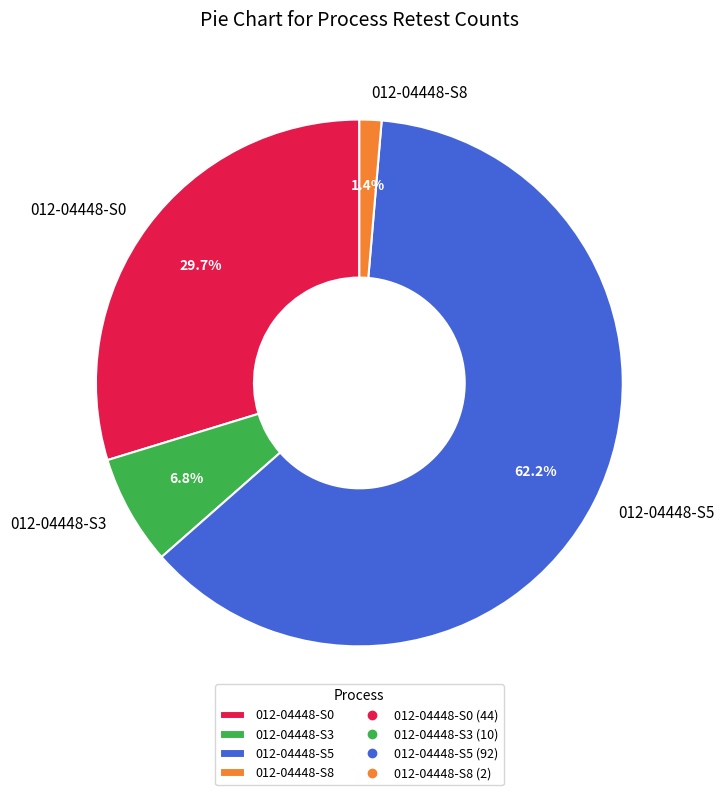

Which category has the smallest portion of the pie?

012-04448-S8